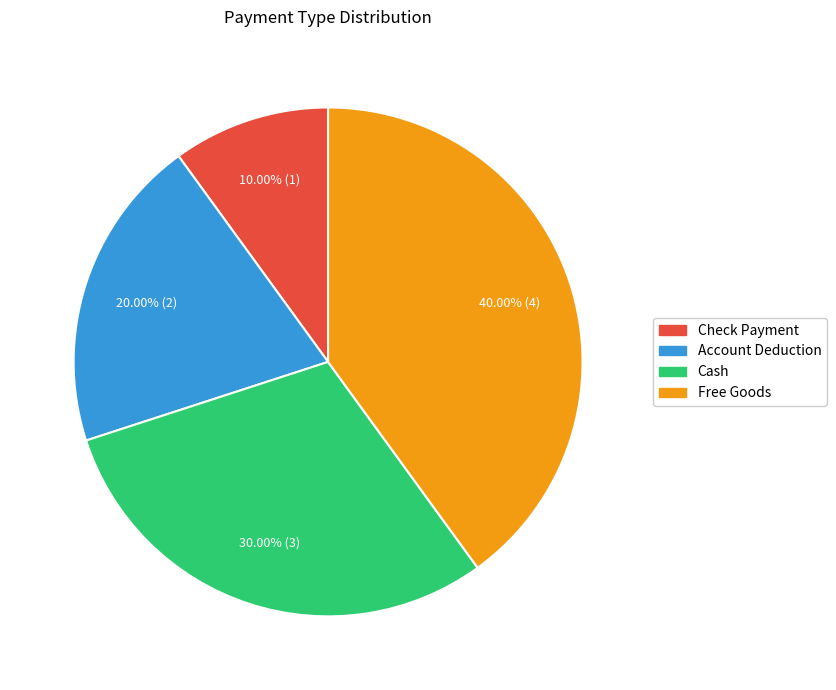

To the nearest percent, what portion does Cash represent?

30%